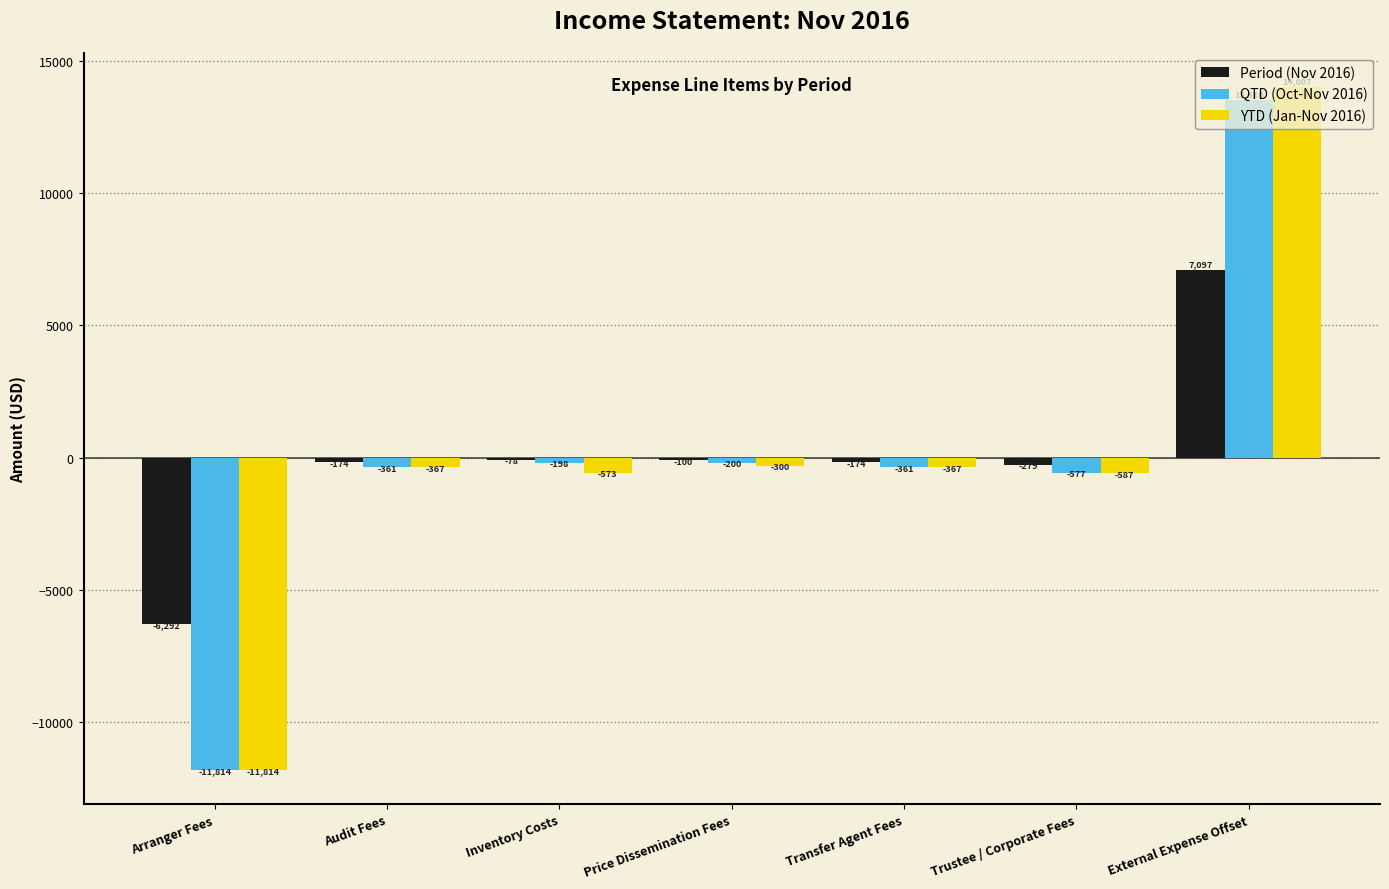

Is the value of YTD (Jan-Nov 2016) at Inventory Costs greater than the value of Period (Nov 2016) at Trustee / Corporate Fees?

No